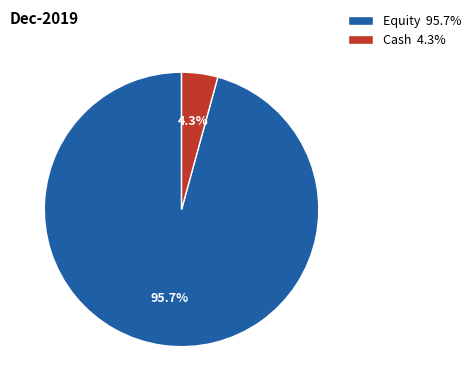

Which slice is the largest?

Equity